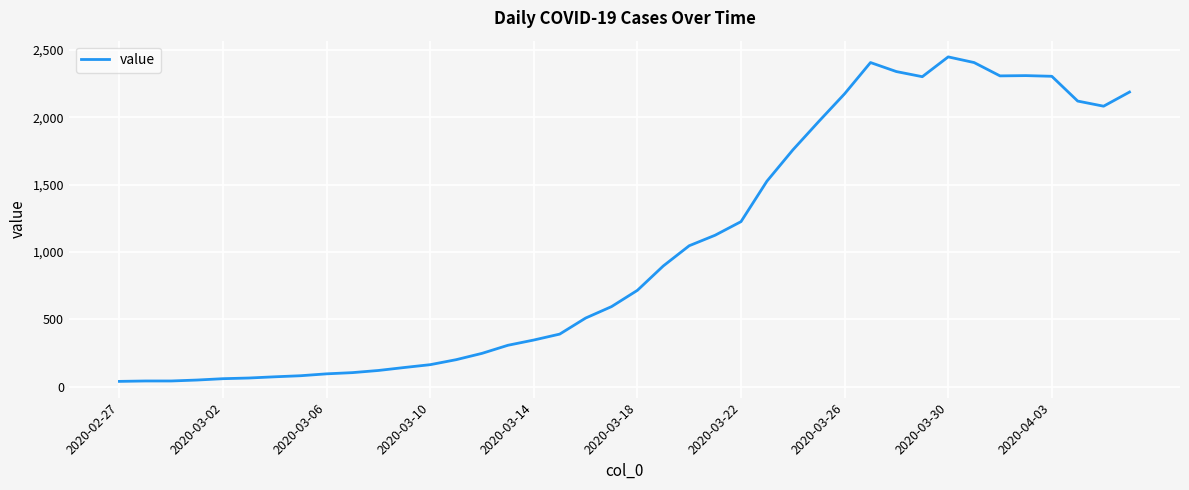

What is the greatest value displayed?

2449